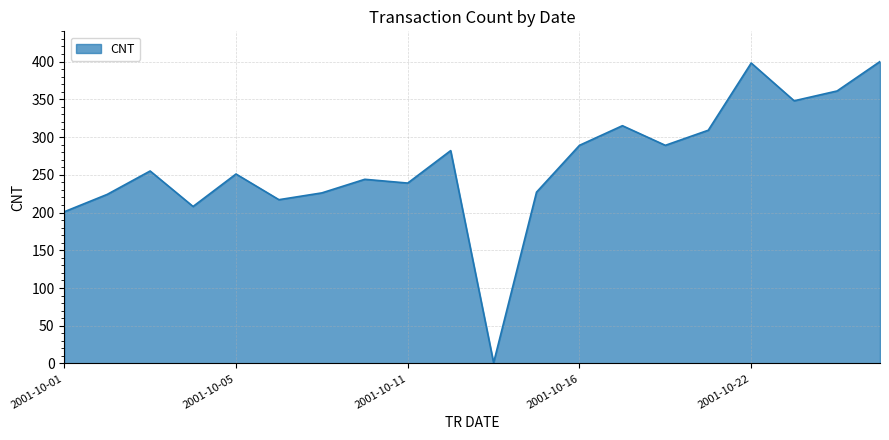

What is the greatest value displayed?

400